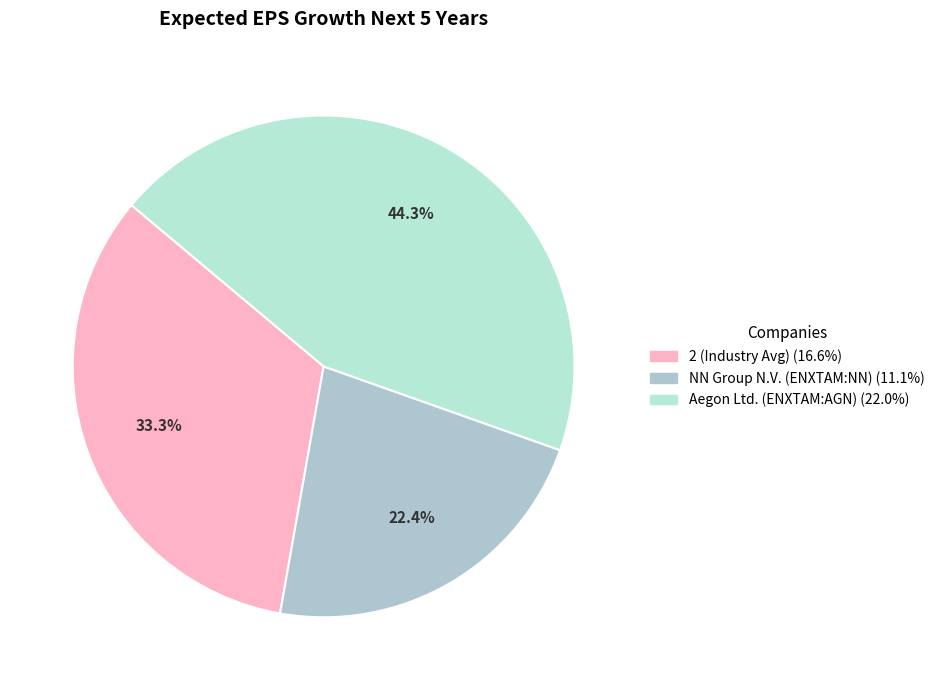

Rank the categories by value from lowest to highest.

NN Group N.V. (ENXTAM:NN), 2 (Industry Avg), Aegon Ltd. (ENXTAM:AGN)